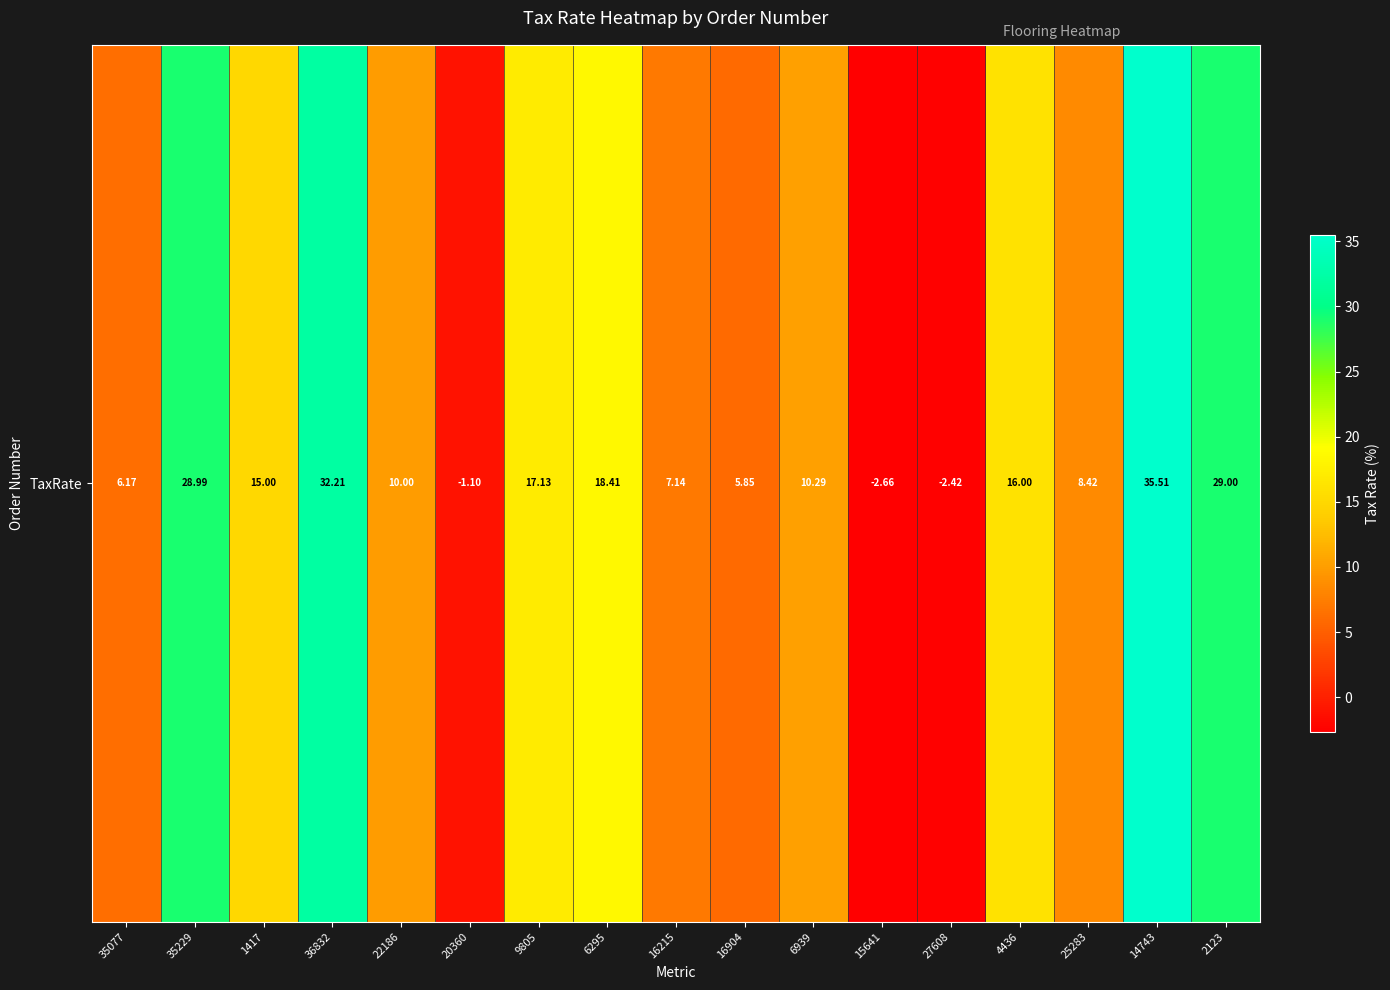

True or false: the data shows 22.7 at 4436.

False